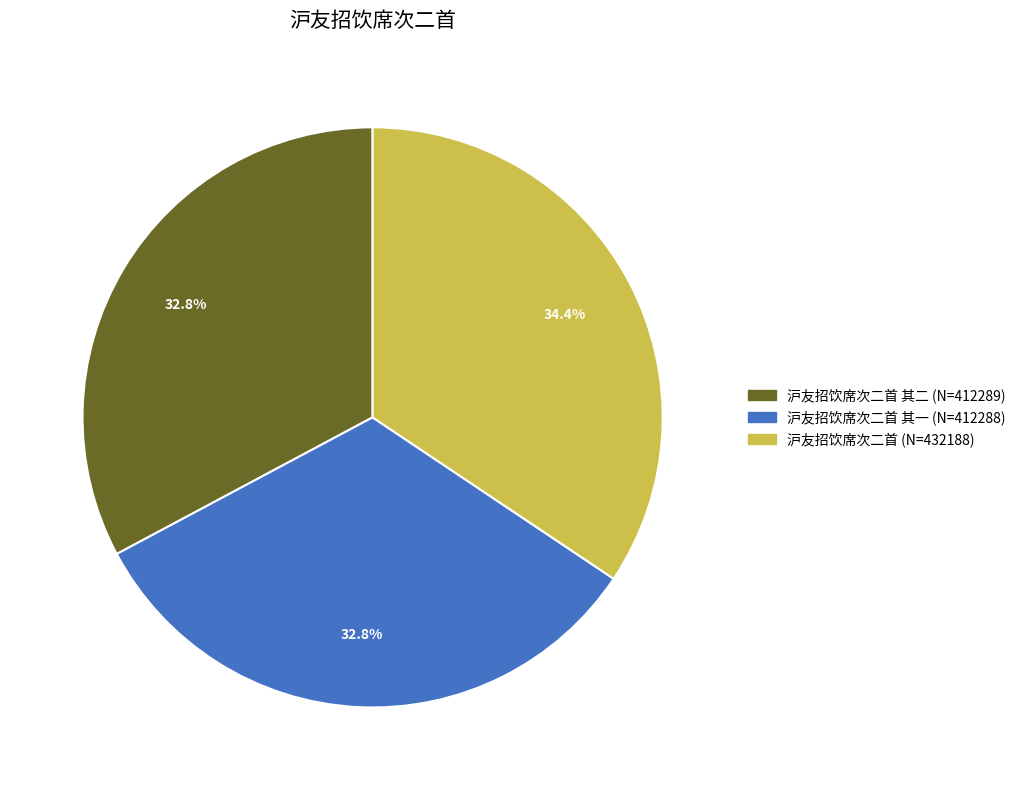

Does any single category account for the majority?

No